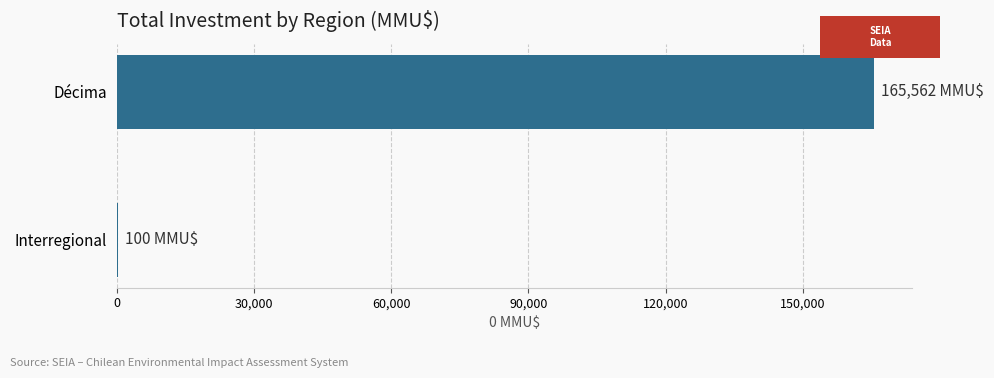

The chart shows a value of 33842 at Décima. True or false?

False